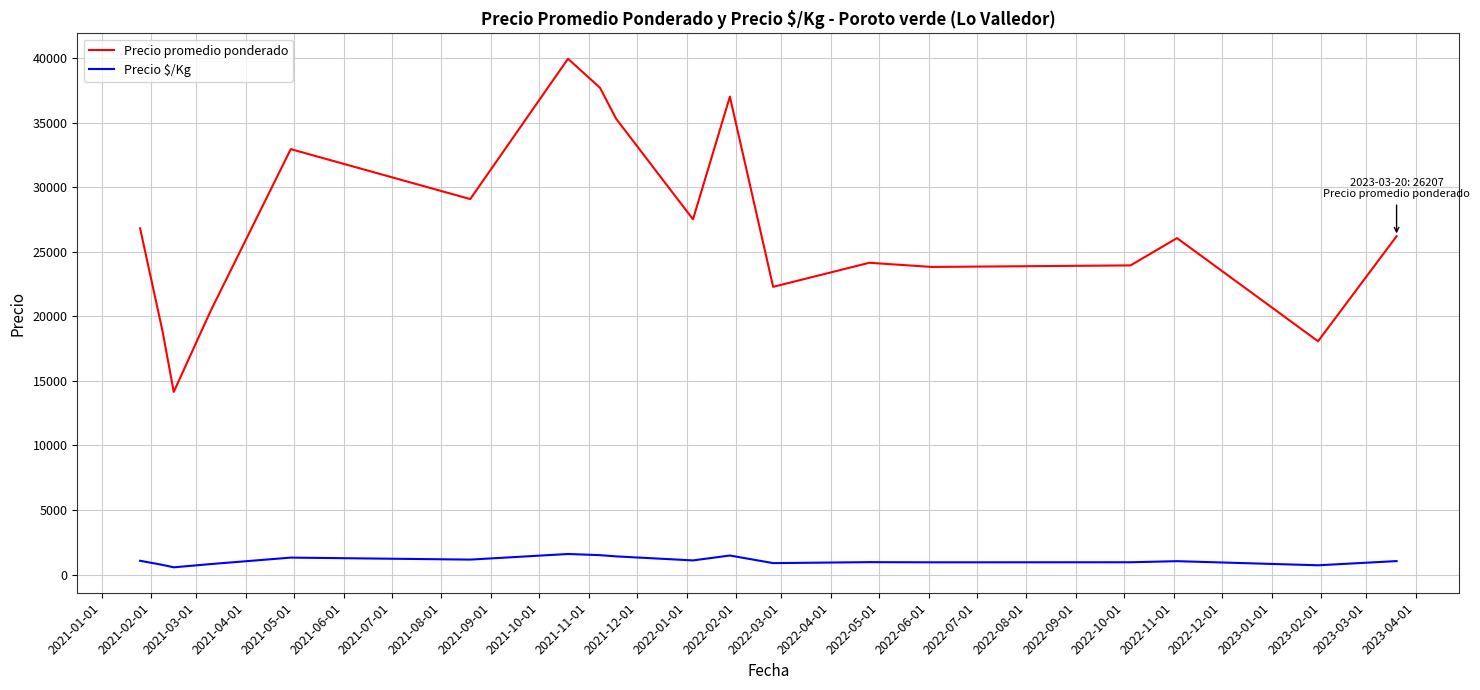

Does the chart have visible grid lines?

Yes